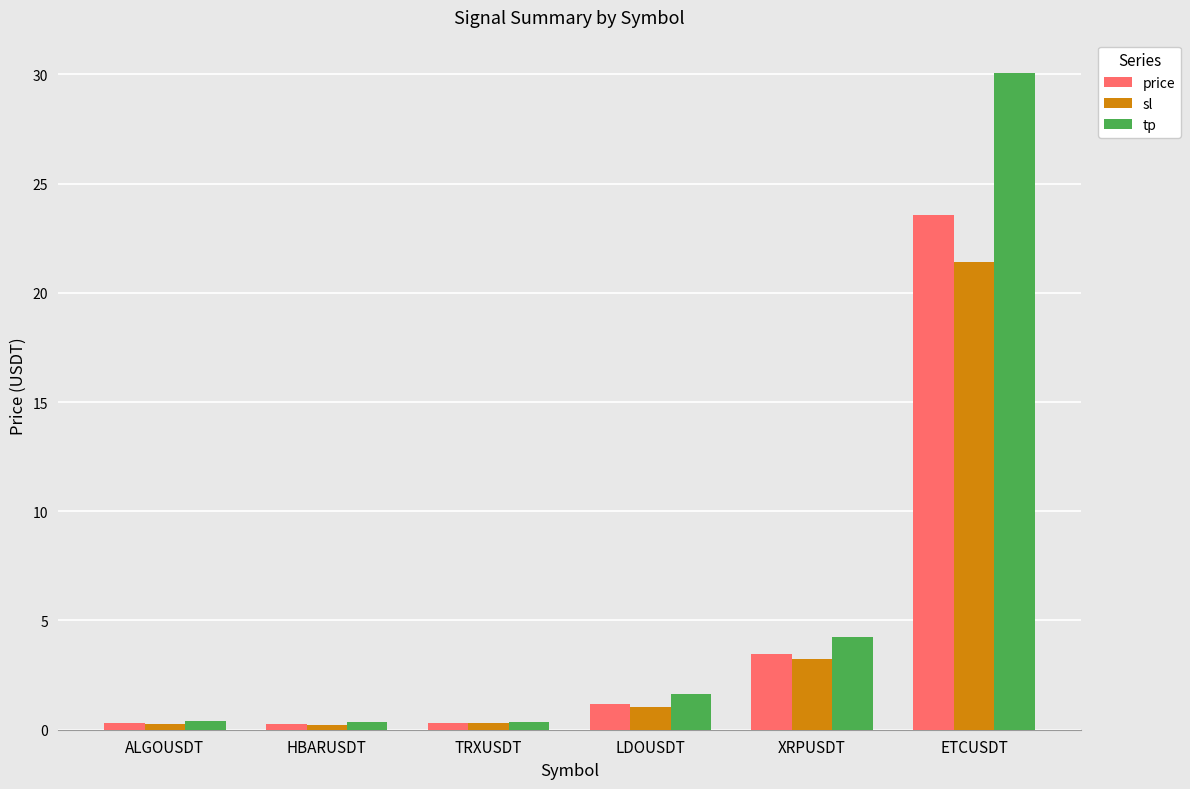

Rank the series by their maximum value, from lowest to highest.

sl, price, tp